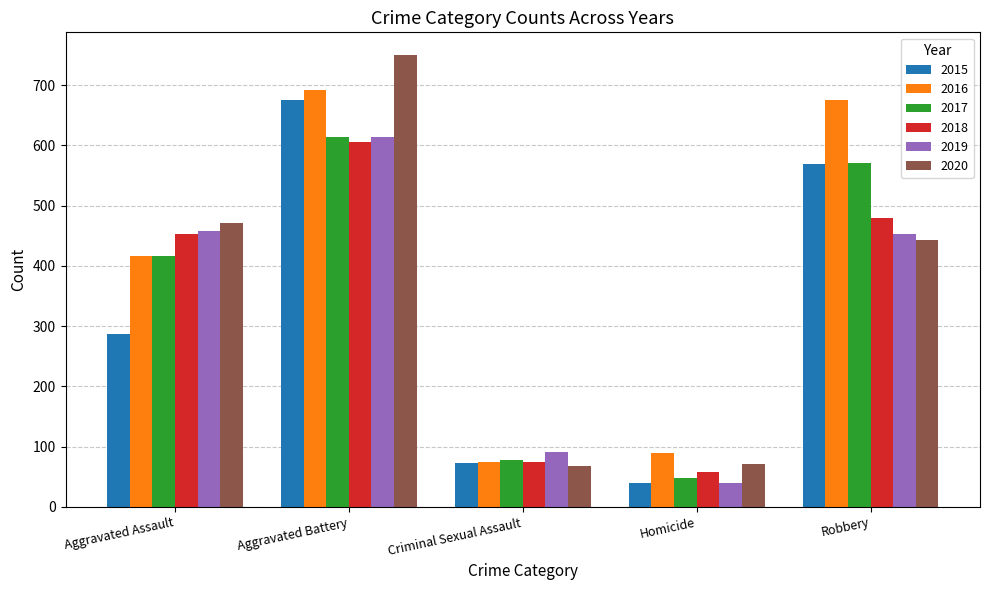

What is the greatest value displayed?

750